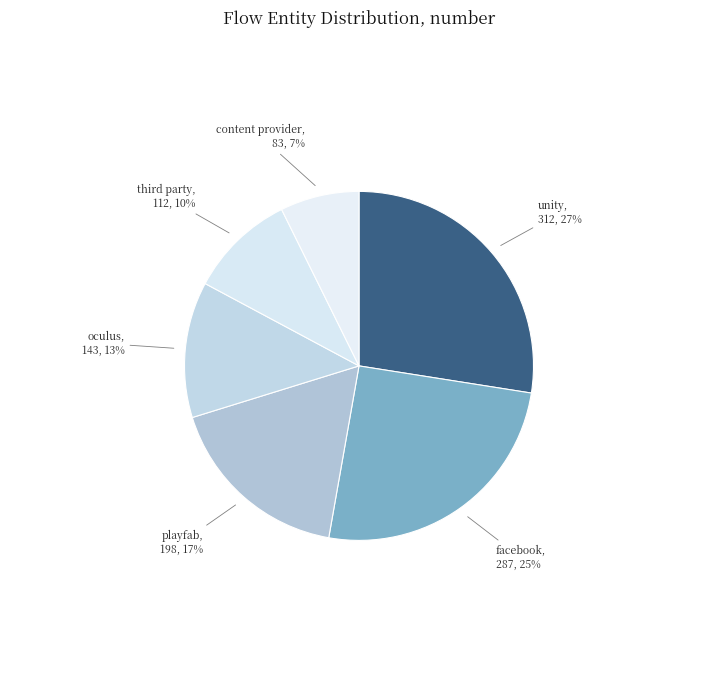

Count the number of slices in the pie.

6